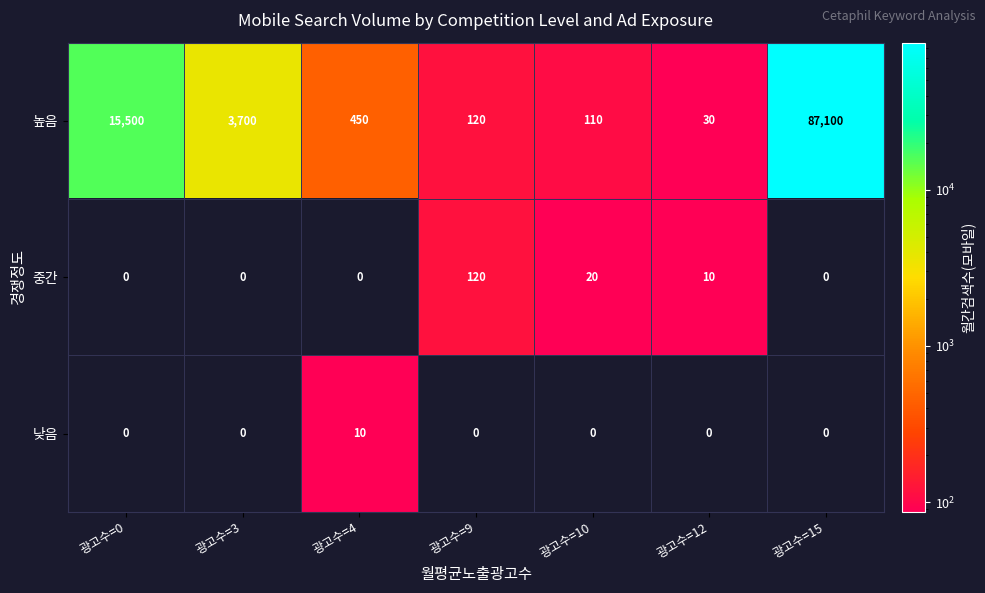

Is it true that 높음 equals 3700 at 광고수=3?

True